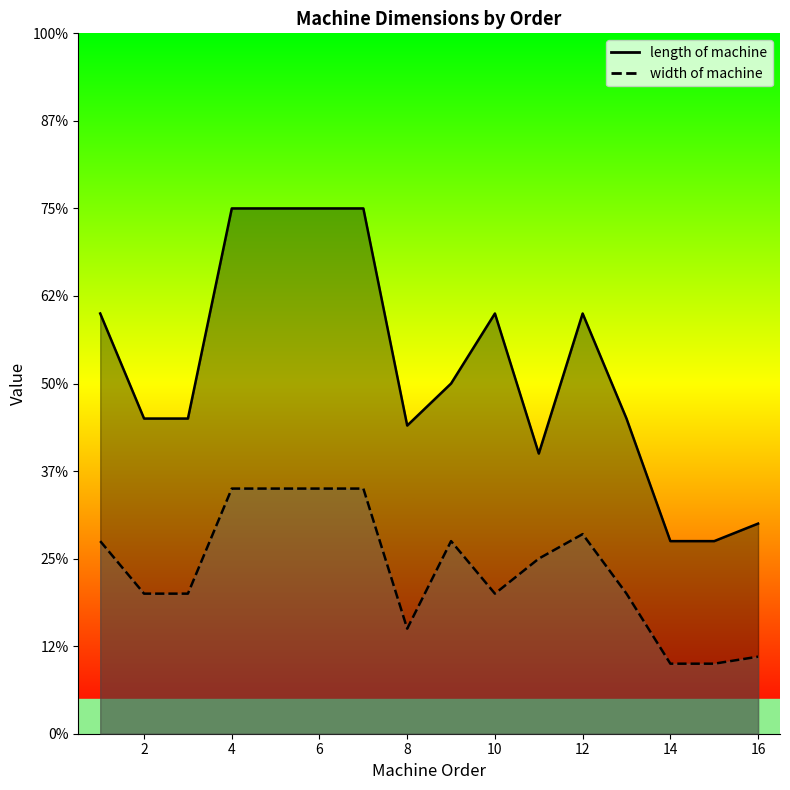

True or false: width of machine and length of machine intersect in this chart.

False